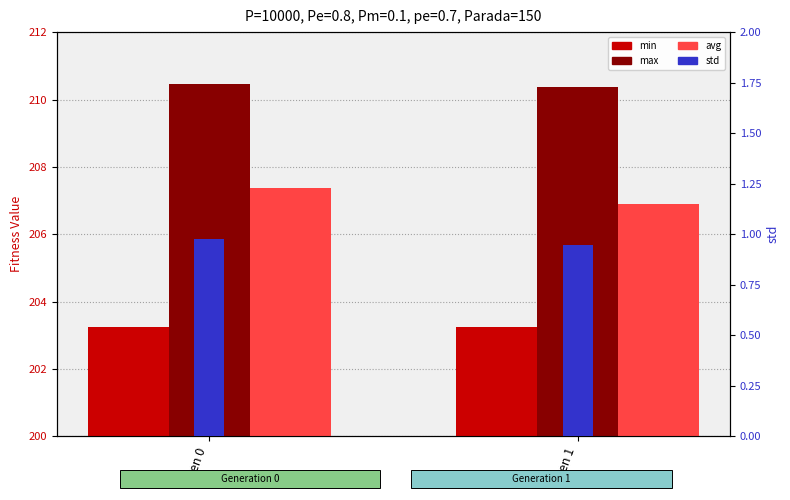

Reading left to right, list all the values displayed in this chart.

min: gen 0=203.2	gen 1=203.2
max: gen 0=210.5	gen 1=210.4
avg: gen 0=207.4	gen 1=206.9
std: gen 0=1.0	gen 1=0.9